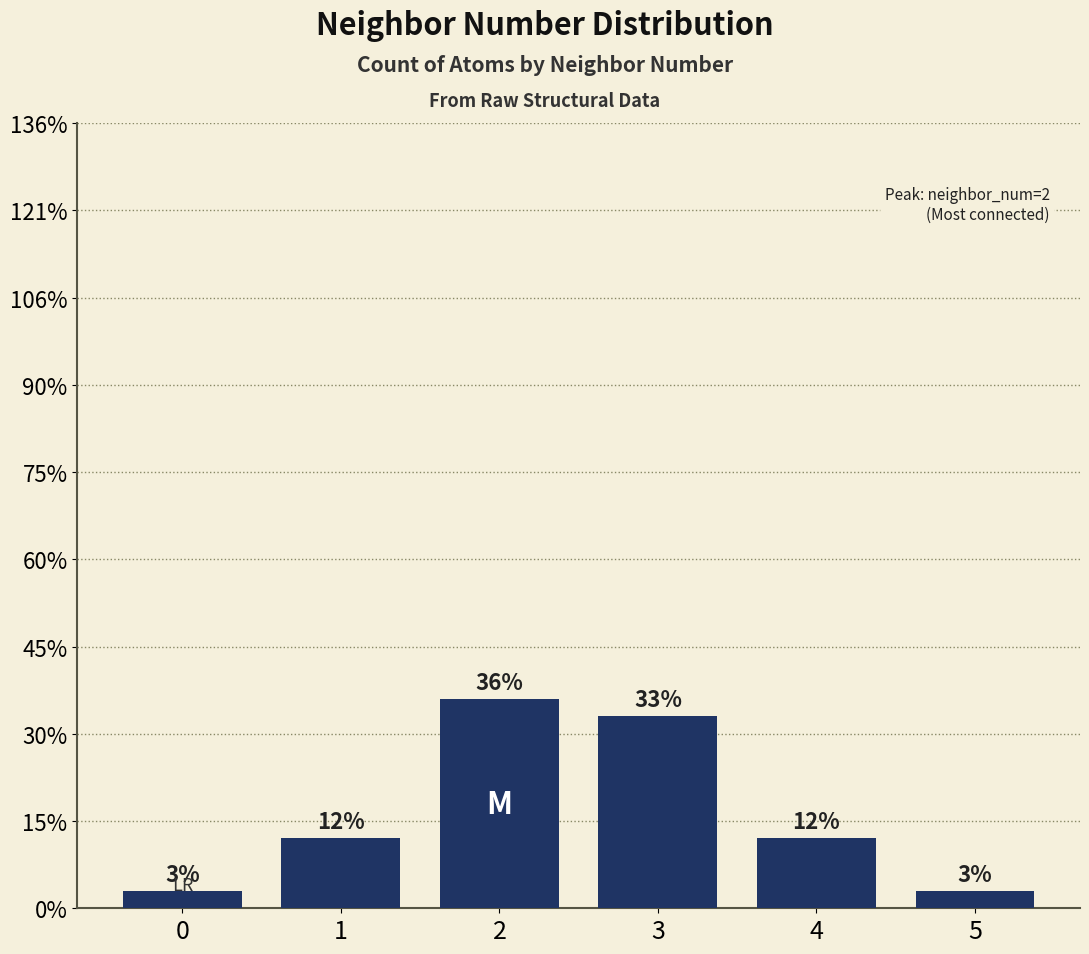

Reading left to right, transcribe all the data shown in this chart.

0=1	1=4	2=12	3=11	4=4	5=1